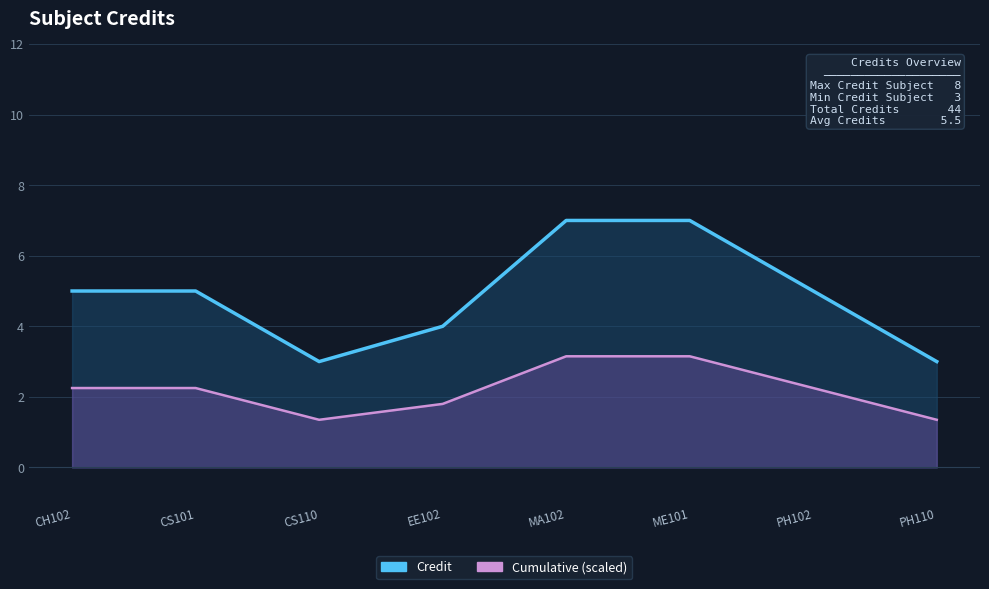

Reading left to right, extract all data points from this chart.

CH102=2.2	CS101=2.2	CS110=1.4	EE102=1.8	MA102=3.1	ME101=3.1	PH102=2.2	PH110=1.4